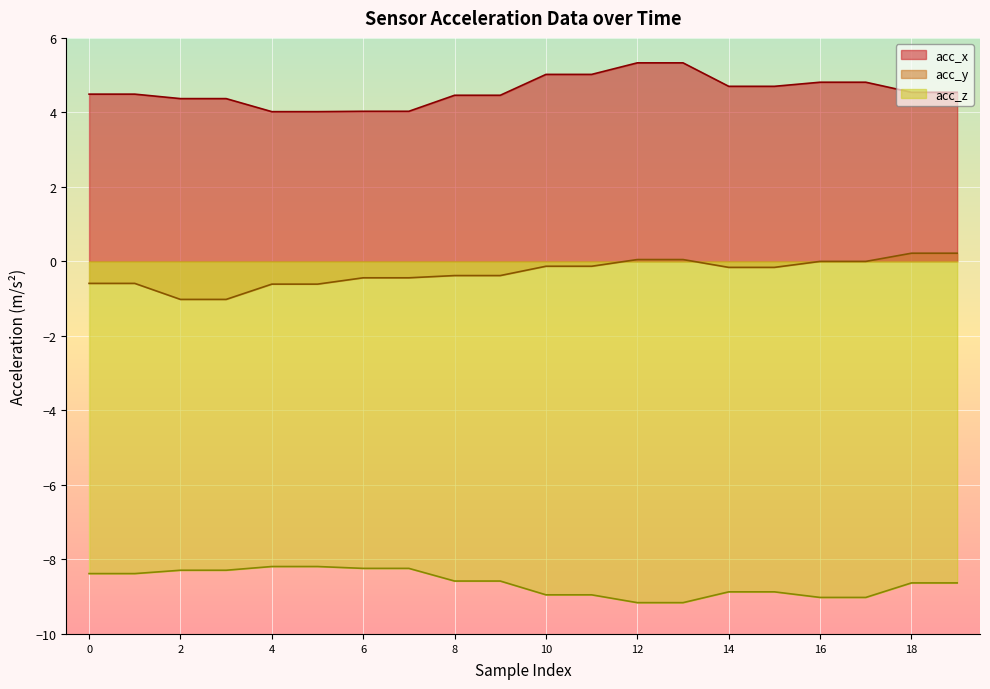

List the labels in order of acc_z value, smallest first.

12, 13, 16, 17, 10, 11, 14, 15, 18, 19, 8, 9, 0, 1, 2, 3, 6, 7, 4, 5